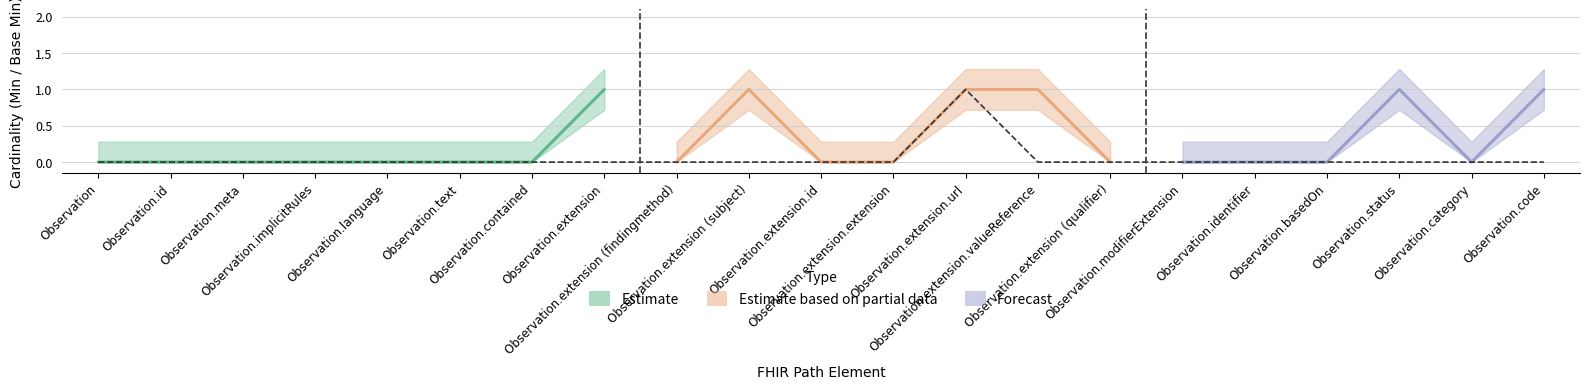

What is the maximum value shown in the chart?

1